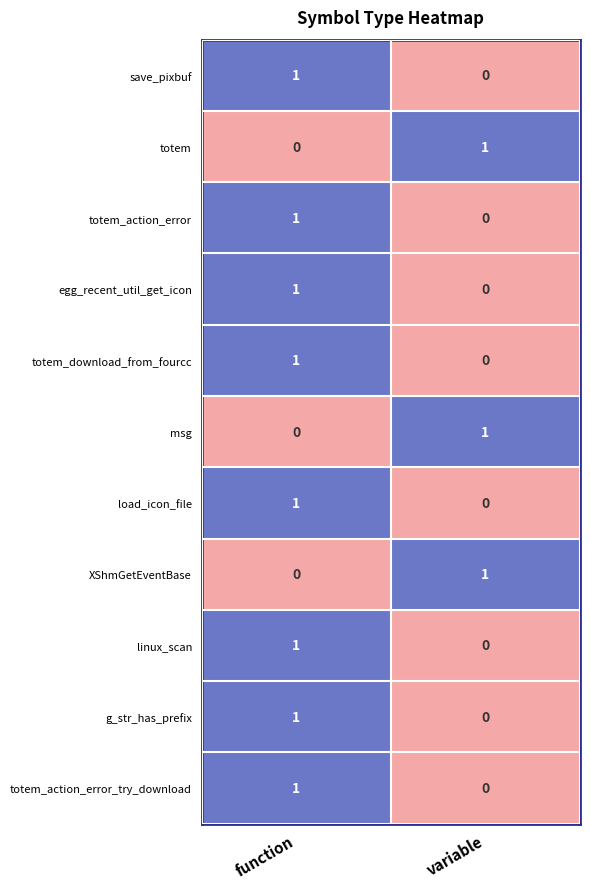

The linux_scan series shows 0 at variable. True or false?

True